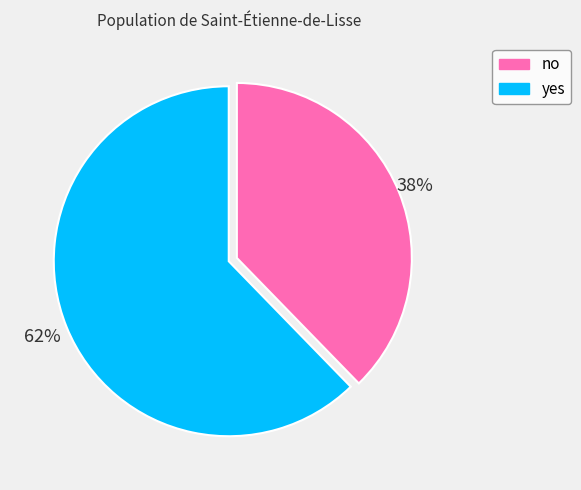

What percentage is the yes slice, to the nearest percent?

62%